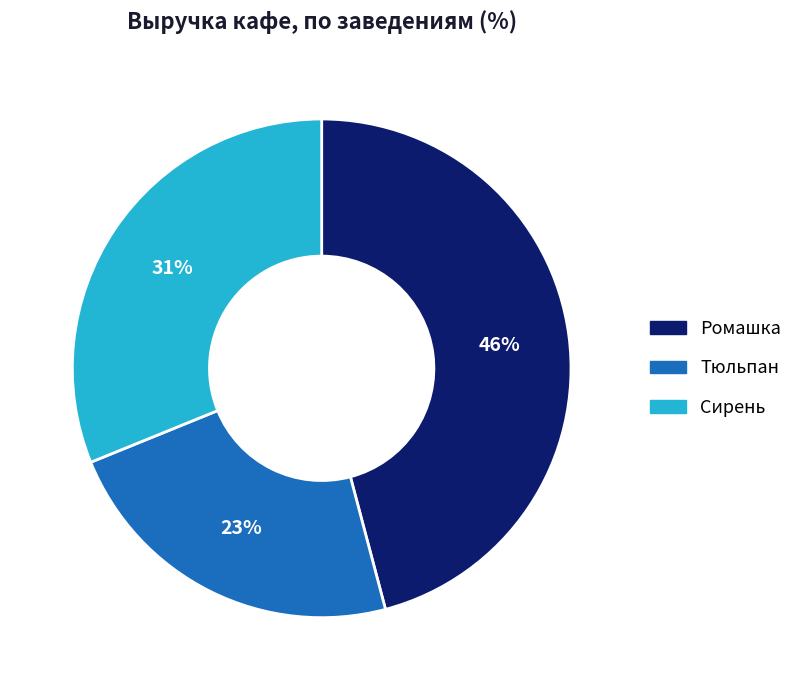

To the nearest percent, what portion does Ромашка represent?

46%